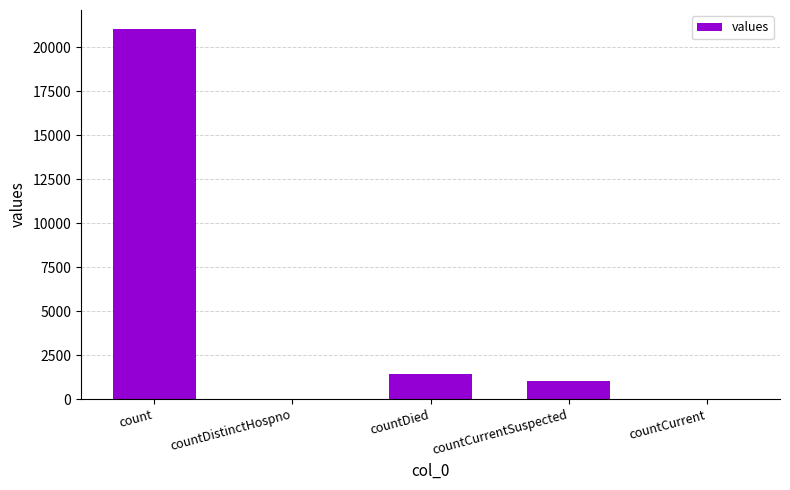

Which category has the highest value across all series?

count